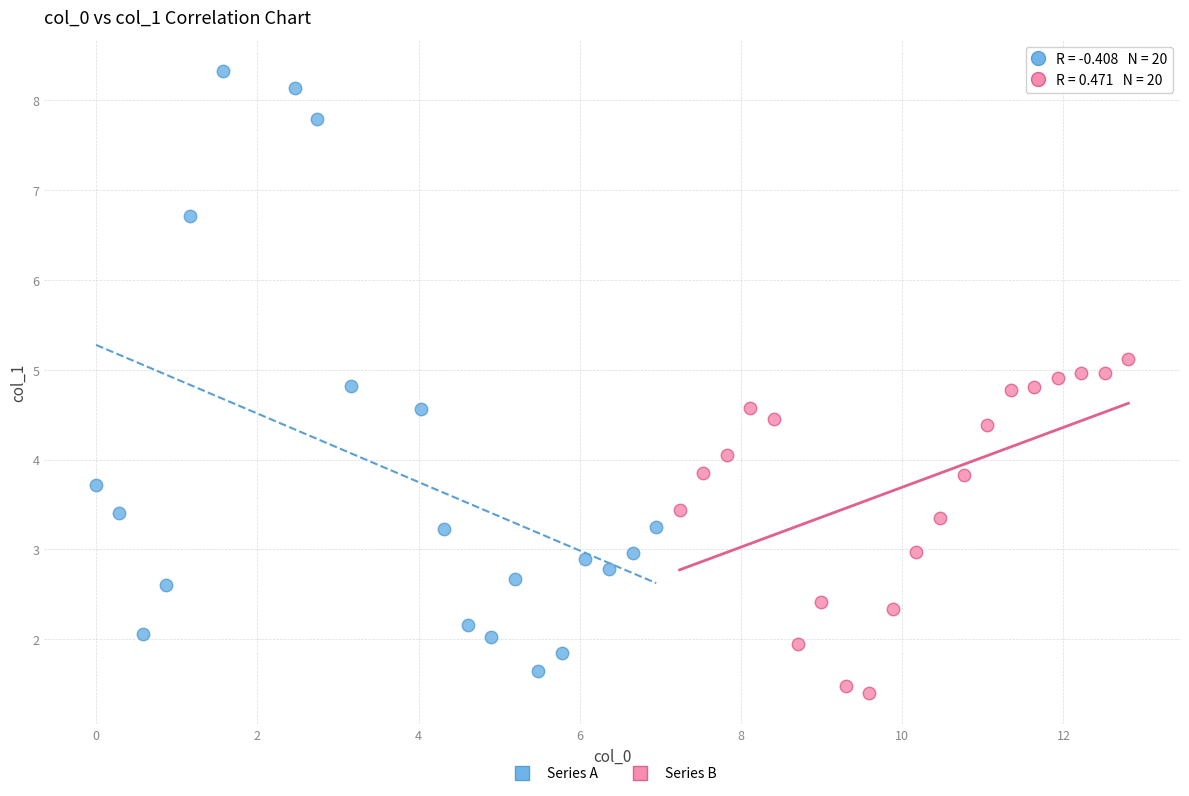

Which series contains the highest Y value?

Series A